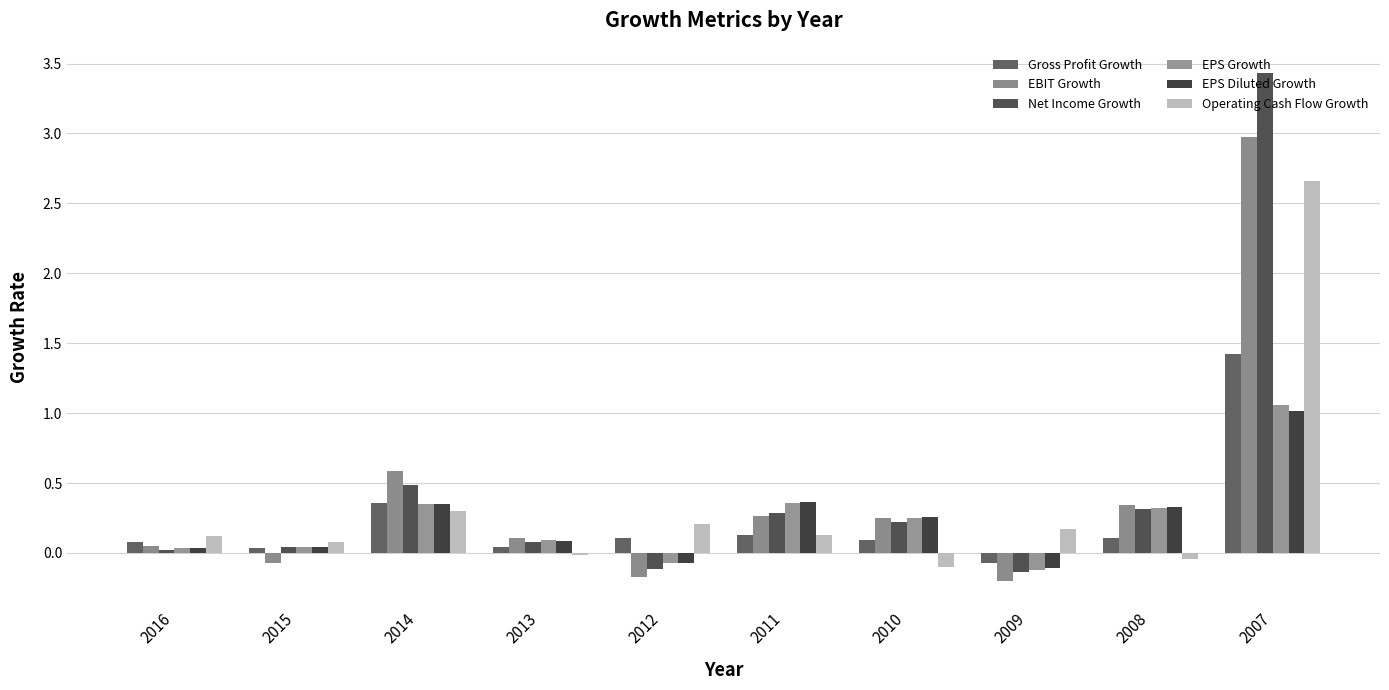

At which category is the sum across all series the highest?

2007